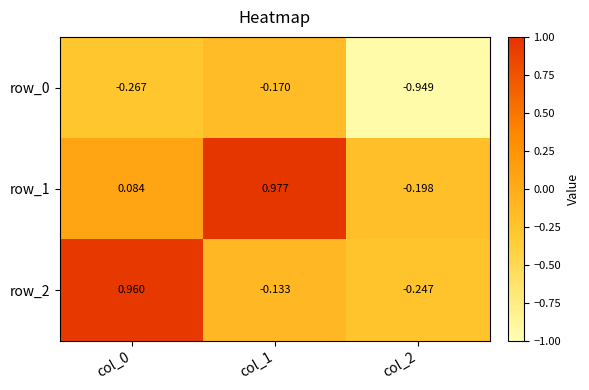

What is the sum of the row_1 values at col_2 and col_0?

-0.1